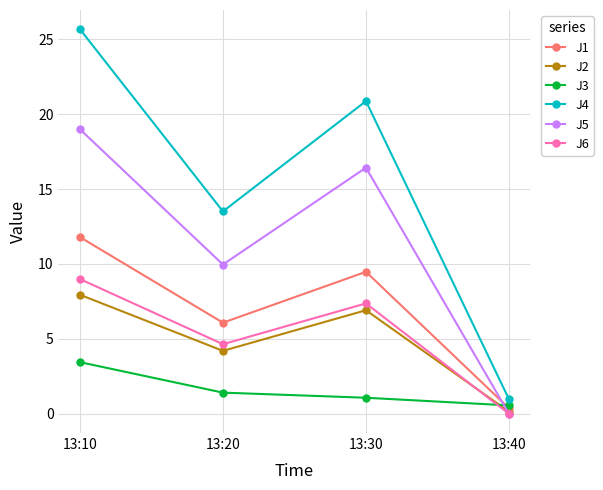

True or false: J5 has more than 1 points higher than both neighbors.

False